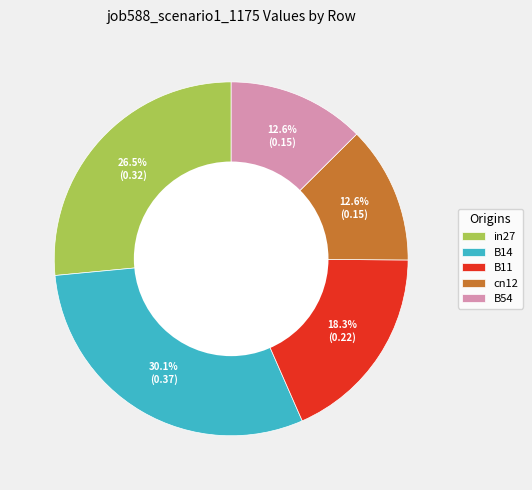

Which category has the biggest portion of the pie?

B14